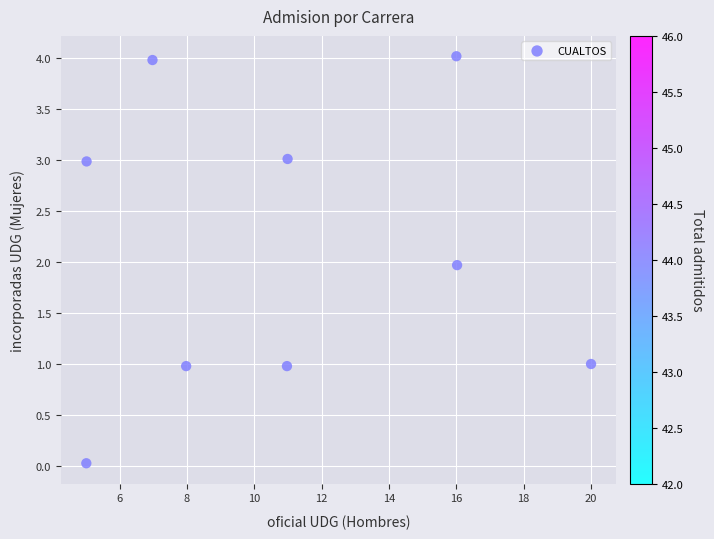

What is the average X value?

11.0